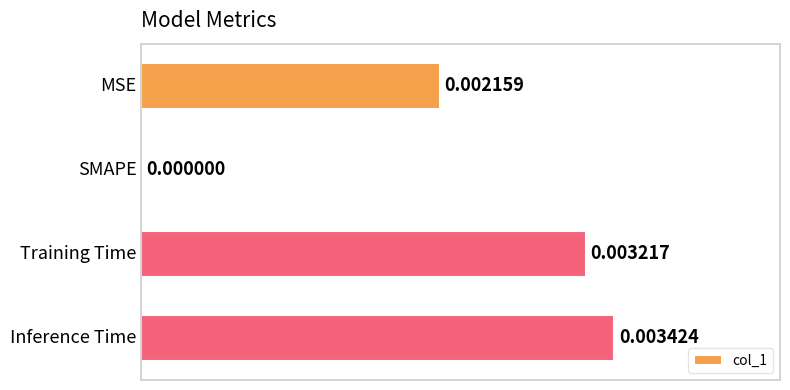

Are the bars horizontal?

Yes